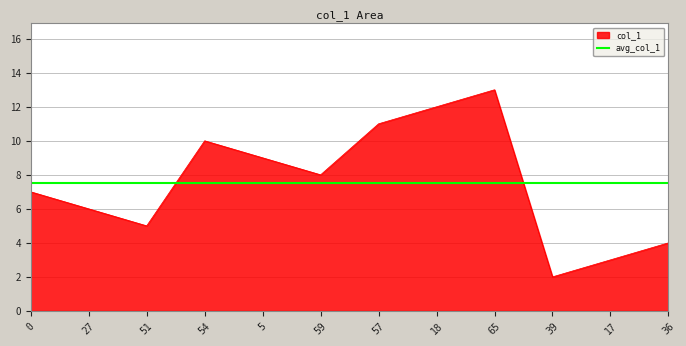

Which category has the lowest value in the col_1 series?

39